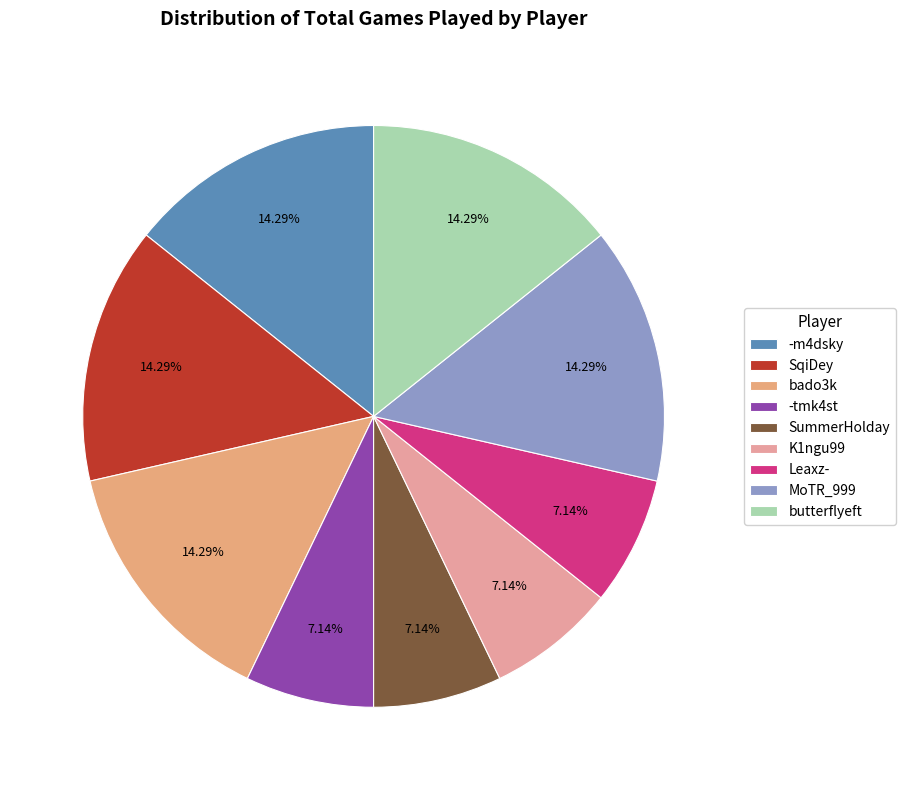

What percentage do SummerHolday and -tmk4st together represent?

14.3%